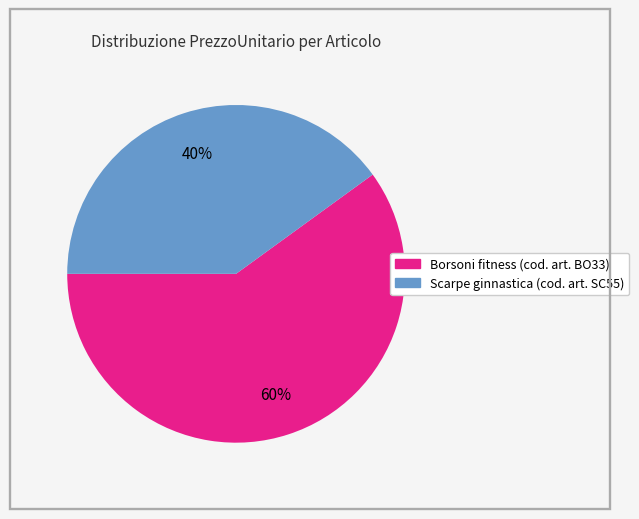

To the nearest percent, what percentage of the pie is Scarpe ginnastica (cod. art. SC55)?

40%